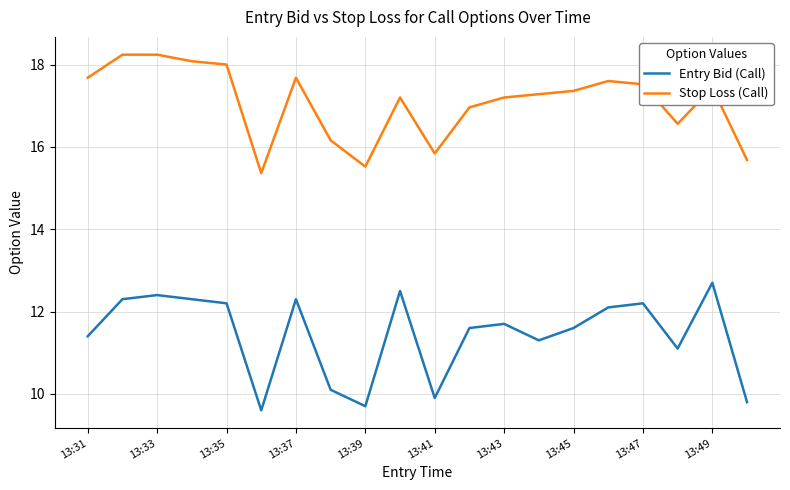

Reading left to right, list all the values displayed in this chart.

Entry Bid (Call): 11.4	12.3	12.4	12.3	12.2	9.6	12.3	10.1	9.7	12.5	9.9	11.6	11.7	11.3	11.6	12.1	12.2	11.1	12.7	9.8
Stop Loss (Call): 17.7	18.2	18.2	18.1	18.0	15.4	17.7	16.2	15.5	17.2	15.8	17.0	17.2	17.3	17.4	17.6	17.5	16.6	17.4	15.7